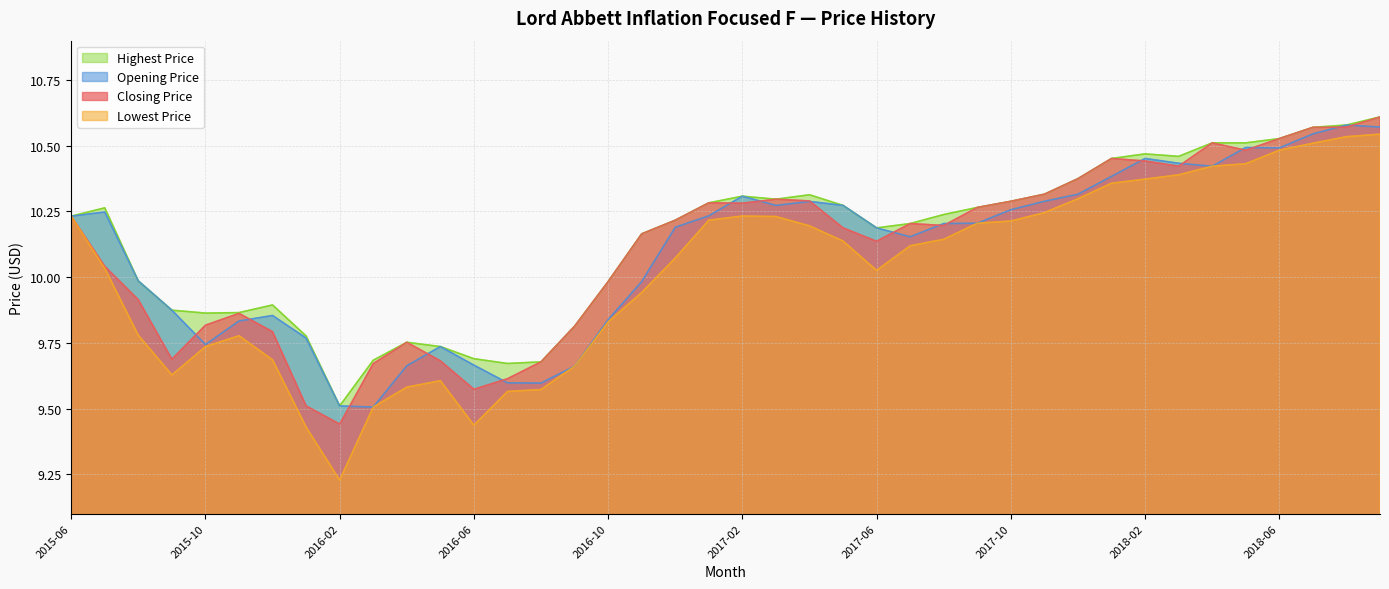

Reading left to right, transcribe all the data shown in this chart.

Closing Price: 2015-06=10.2	2015-07=10.0	2015-08=9.9	2015-09=9.7	2015-10=9.8	2015-11=9.9	2015-12=9.8	2016-01=9.5	2016-02=9.4	2016-03=9.7	2016-04=9.8	2016-05=9.7	2016-06=9.6	2016-07=9.6	2016-08=9.7	2016-09=9.8	2016-10=10.0	2016-11=10.2	2016-12=10.2	2017-01=10.3	2017-02=10.3	2017-03=10.3	2017-04=10.3	2017-05=10.2	2017-06=10.1	2017-07=10.2	2017-08=10.2	2017-09=10.3	2017-10=10.3	2017-11=10.3	2017-12=10.4	2018-01=10.5	2018-02=10.4	2018-03=10.4	2018-04=10.5	2018-05=10.5	2018-06=10.5	2018-07=10.6	2018-08=10.6	2018-09=10.6
Lowest Price: 2015-06=10.2	2015-07=10.0	2015-08=9.8	2015-09=9.6	2015-10=9.7	2015-11=9.8	2015-12=9.7	2016-01=9.4	2016-02=9.2	2016-03=9.5	2016-04=9.6	2016-05=9.6	2016-06=9.4	2016-07=9.6	2016-08=9.6	2016-09=9.7	2016-10=9.8	2016-11=9.9	2016-12=10.1	2017-01=10.2	2017-02=10.2	2017-03=10.2	2017-04=10.2	2017-05=10.1	2017-06=10.0	2017-07=10.1	2017-08=10.1	2017-09=10.2	2017-10=10.2	2017-11=10.2	2017-12=10.3	2018-01=10.4	2018-02=10.4	2018-03=10.4	2018-04=10.4	2018-05=10.4	2018-06=10.5	2018-07=10.5	2018-08=10.5	2018-09=10.5
Opening Price: 2015-06=10.2	2015-07=10.2	2015-08=10.0	2015-09=9.9	2015-10=9.7	2015-11=9.8	2015-12=9.9	2016-01=9.8	2016-02=9.5	2016-03=9.5	2016-04=9.7	2016-05=9.7	2016-06=9.7	2016-07=9.6	2016-08=9.6	2016-09=9.7	2016-10=9.8	2016-11=10.0	2016-12=10.2	2017-01=10.2	2017-02=10.3	2017-03=10.3	2017-04=10.3	2017-05=10.3	2017-06=10.2	2017-07=10.2	2017-08=10.2	2017-09=10.2	2017-10=10.3	2017-11=10.3	2017-12=10.3	2018-01=10.4	2018-02=10.5	2018-03=10.4	2018-04=10.4	2018-05=10.5	2018-06=10.5	2018-07=10.5	2018-08=10.6	2018-09=10.6
Highest Price: 2015-06=10.2	2015-07=10.3	2015-08=10.0	2015-09=9.9	2015-10=9.9	2015-11=9.9	2015-12=9.9	2016-01=9.8	2016-02=9.5	2016-03=9.7	2016-04=9.8	2016-05=9.7	2016-06=9.7	2016-07=9.7	2016-08=9.7	2016-09=9.8	2016-10=10.0	2016-11=10.2	2016-12=10.2	2017-01=10.3	2017-02=10.3	2017-03=10.3	2017-04=10.3	2017-05=10.3	2017-06=10.2	2017-07=10.2	2017-08=10.2	2017-09=10.3	2017-10=10.3	2017-11=10.3	2017-12=10.4	2018-01=10.5	2018-02=10.5	2018-03=10.5	2018-04=10.5	2018-05=10.5	2018-06=10.5	2018-07=10.6	2018-08=10.6	2018-09=10.6